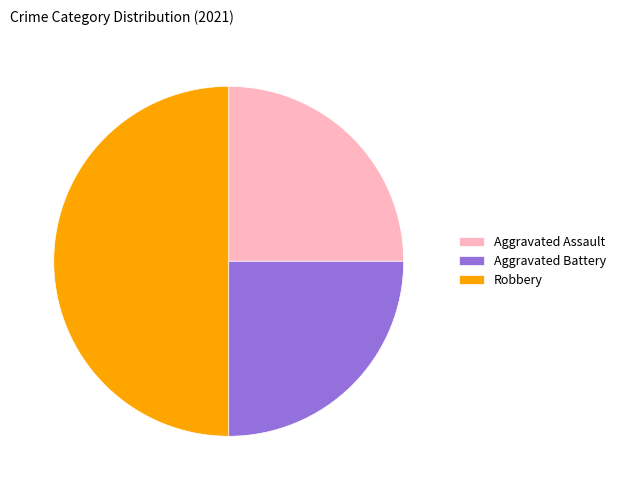

Does Aggravated Battery represent more than half of the total?

No